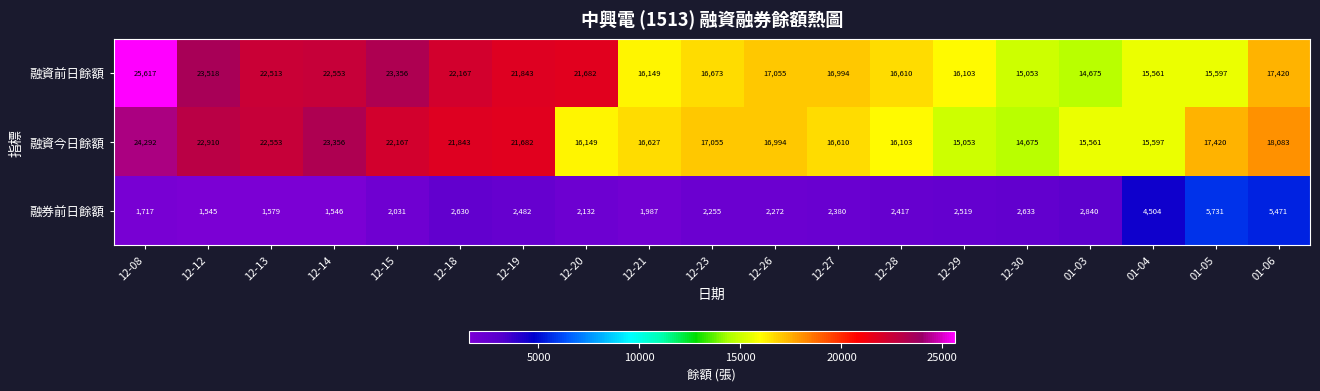

What is the smallest value displayed?

1545